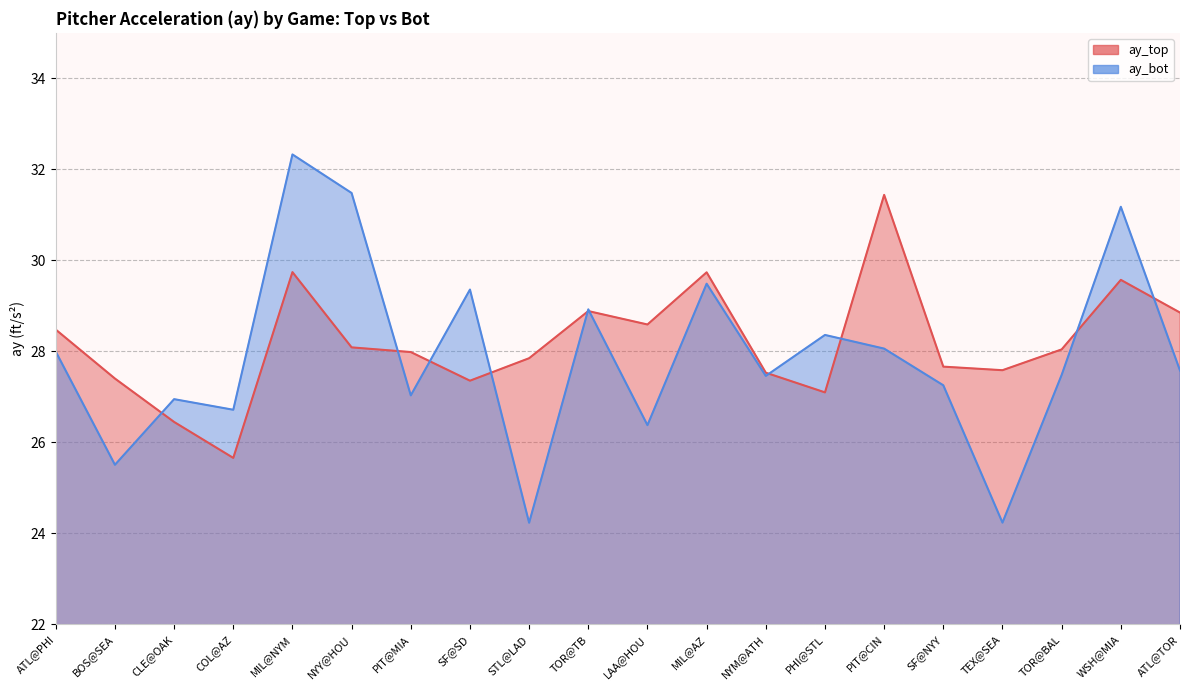

Reading left to right, list all the values displayed in this chart.

ay_top: ATL@PHI=28.5	BOS@SEA=27.4	CLE@OAK=26.4	COL@AZ=25.7	MIL@NYM=29.7	NYY@HOU=28.1	PIT@MIA=28.0	SF@SD=27.4	STL@LAD=27.8	TOR@TB=28.9	LAA@HOU=28.6	MIL@AZ=29.7	NYM@ATH=27.5	PHI@STL=27.1	PIT@CIN=31.4	SF@NYY=27.7	TEX@SEA=27.6	TOR@BAL=28.0	WSH@MIA=29.6	ATL@TOR=28.9
ay_bot: ATL@PHI=28.0	BOS@SEA=25.5	CLE@OAK=27.0	COL@AZ=26.7	MIL@NYM=32.3	NYY@HOU=31.5	PIT@MIA=27.0	SF@SD=29.4	STL@LAD=24.2	TOR@TB=28.9	LAA@HOU=26.4	MIL@AZ=29.5	NYM@ATH=27.5	PHI@STL=28.4	PIT@CIN=28.1	SF@NYY=27.3	TEX@SEA=24.2	TOR@BAL=27.5	WSH@MIA=31.2	ATL@TOR=27.6